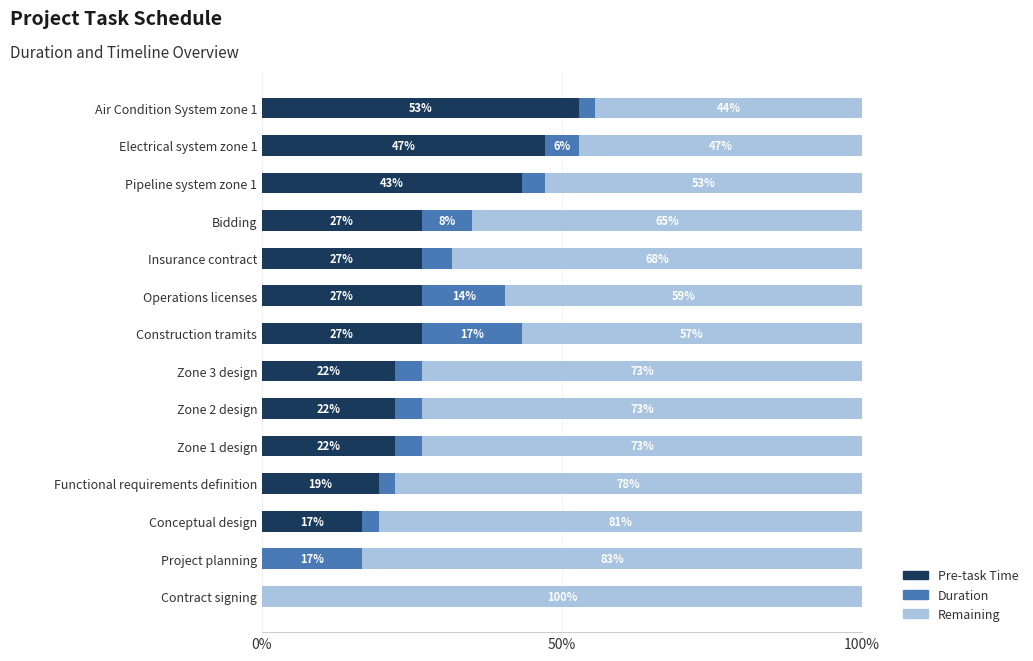

What are all the series names shown in the legend?

Pre-task Time, Duration, Remaining